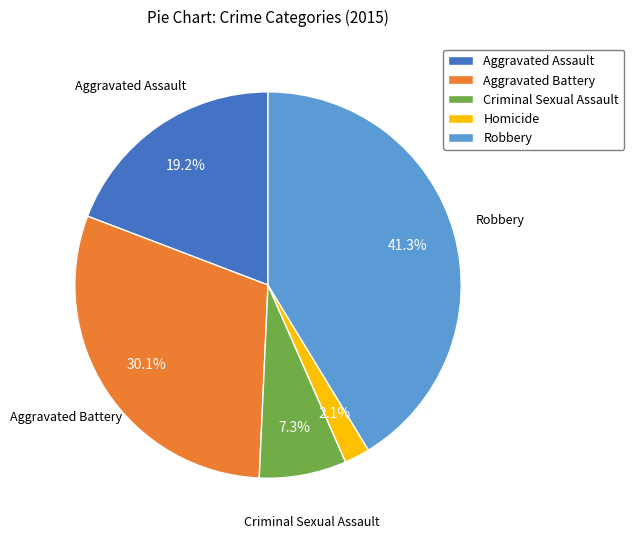

Is the sum of Aggravated Assault and Homicide greater than half?

No